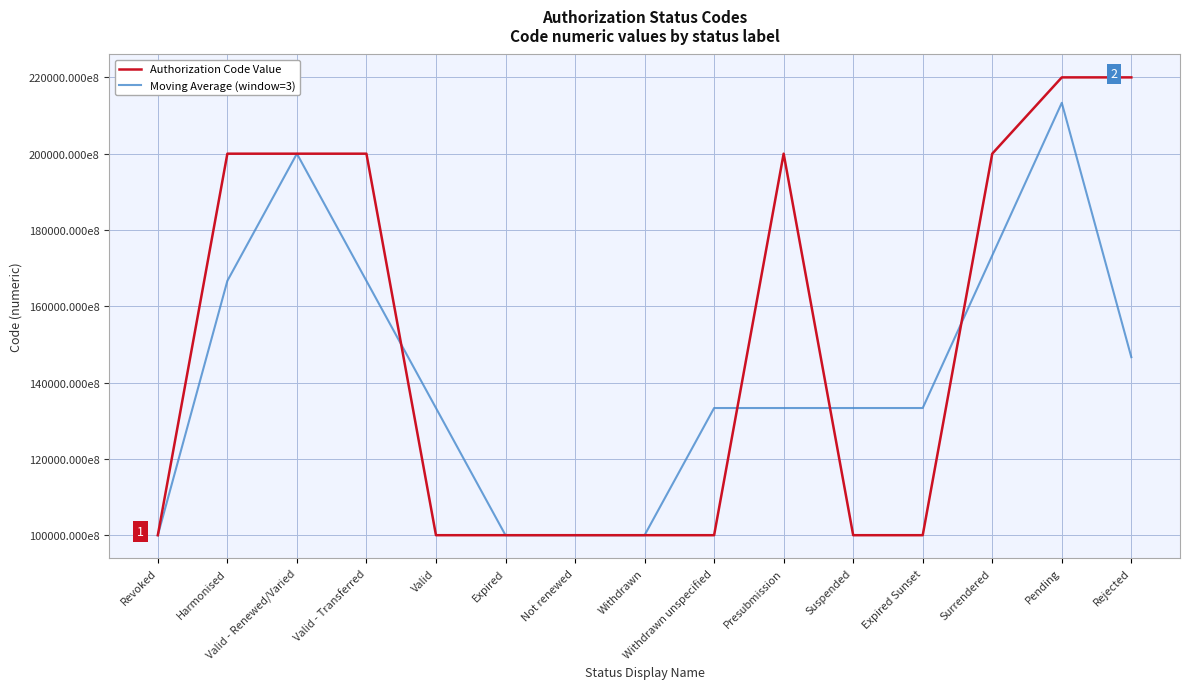

In Authorization Code Value, how many points are lower than both neighbors (excluding endpoints)?

2